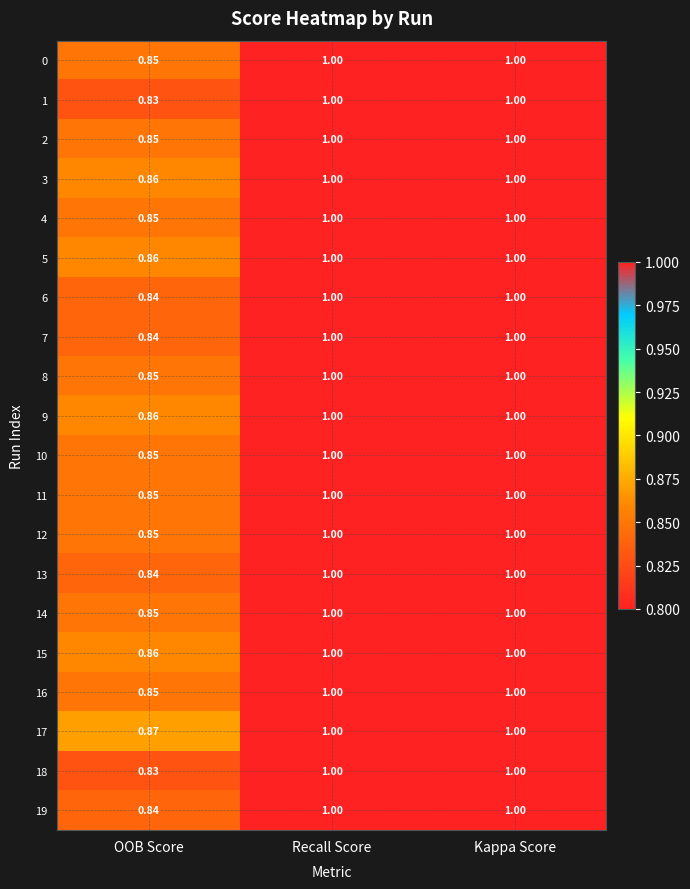

At which category does the chart reach its minimum across all series?

OOB Score